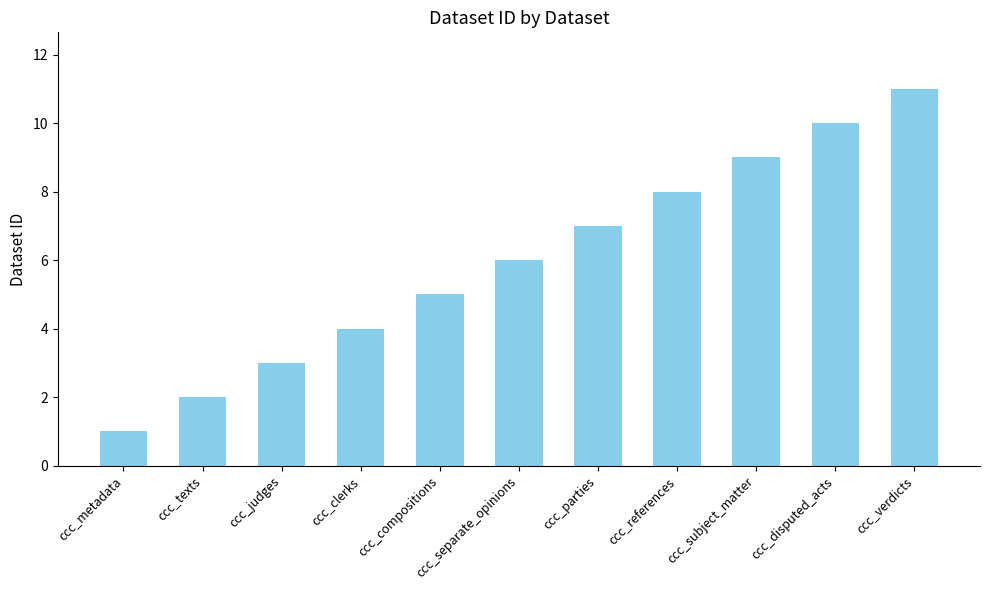

Which category has the lowest value across all series?

ccc_metadata